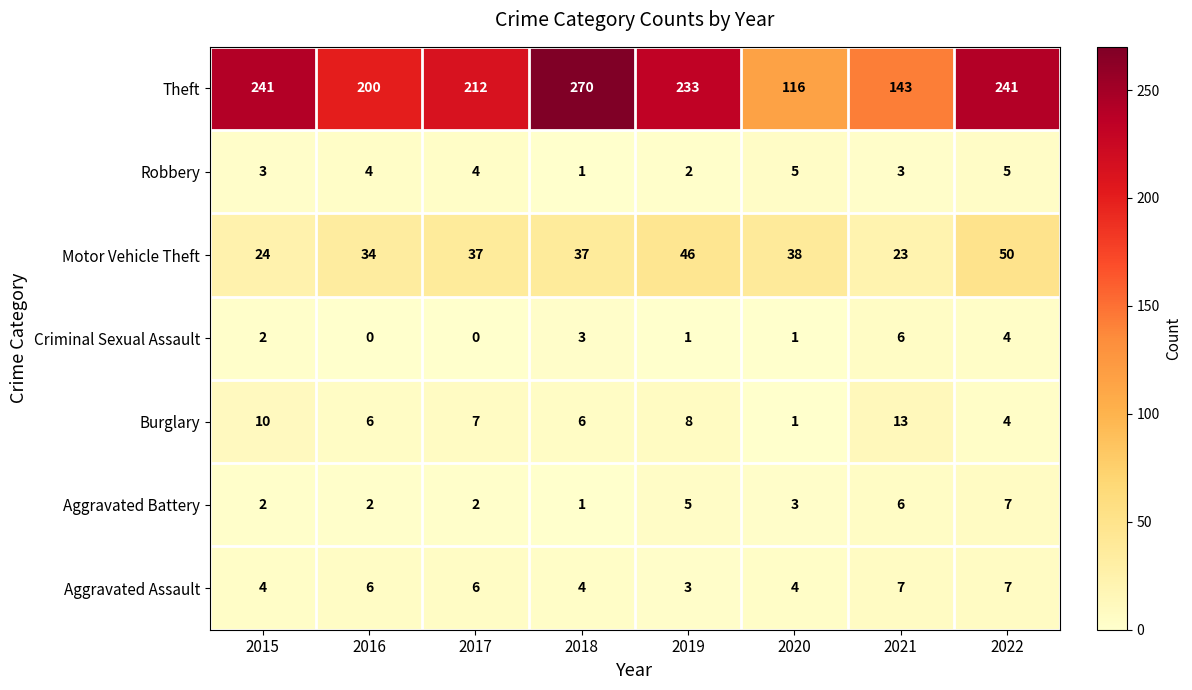

Which label corresponds to the largest value in the chart?

2018